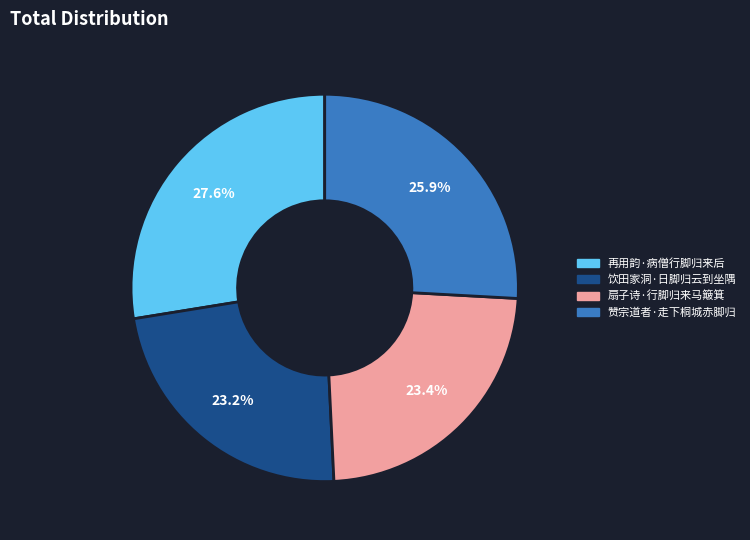

Which slice is the largest?

再用韵·病僧行脚归来后